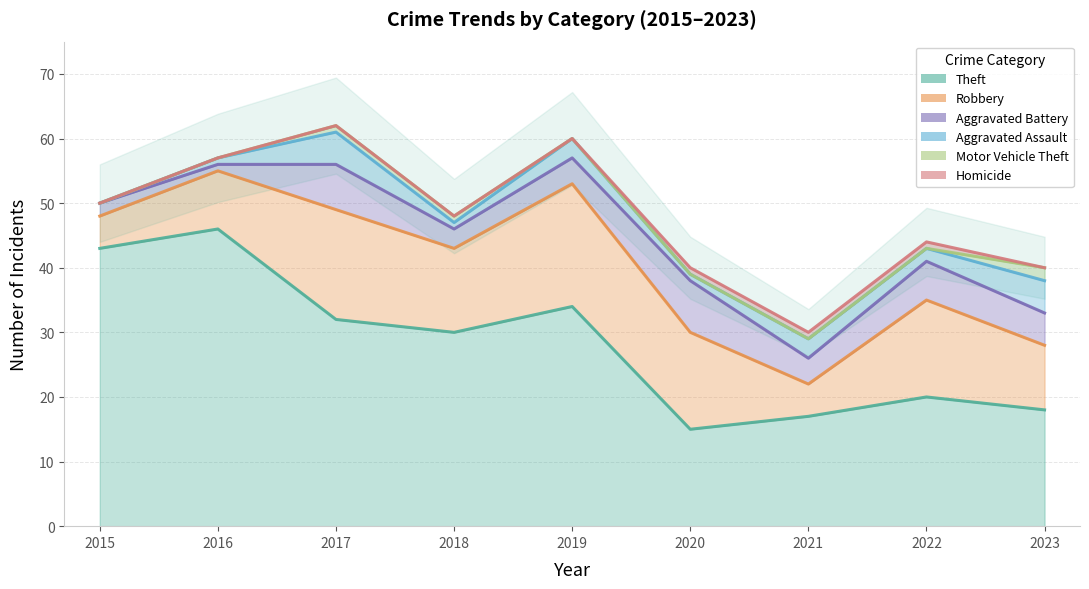

Read the Robbery value at 2018, to the nearest 5.

45